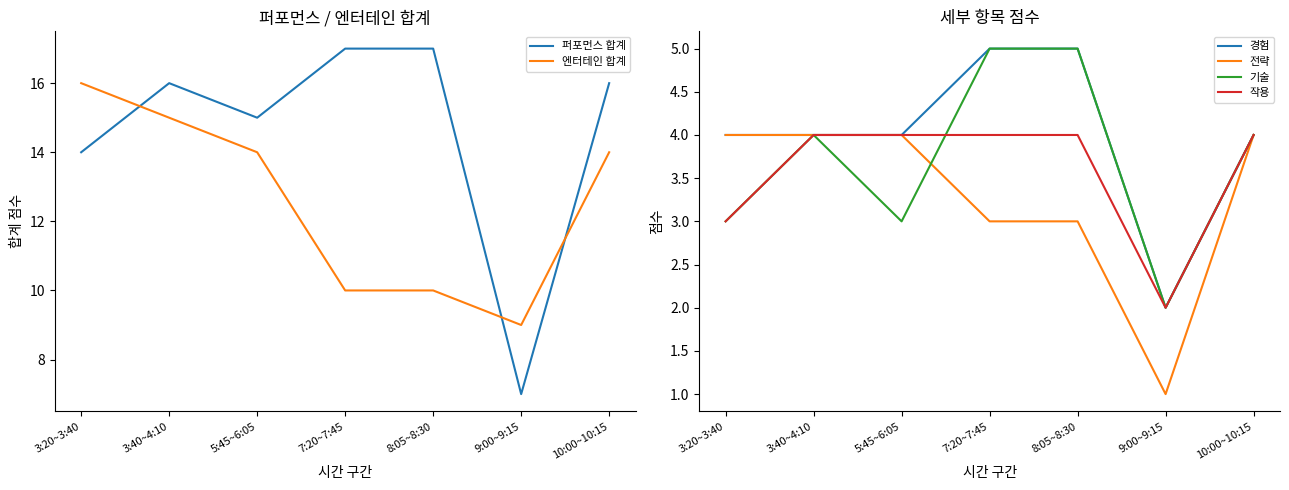

List the series in order of their peak value, highest first.

퍼포먼스 합계, 엔터테인 합계, 경험, 기술, 전략, 작용